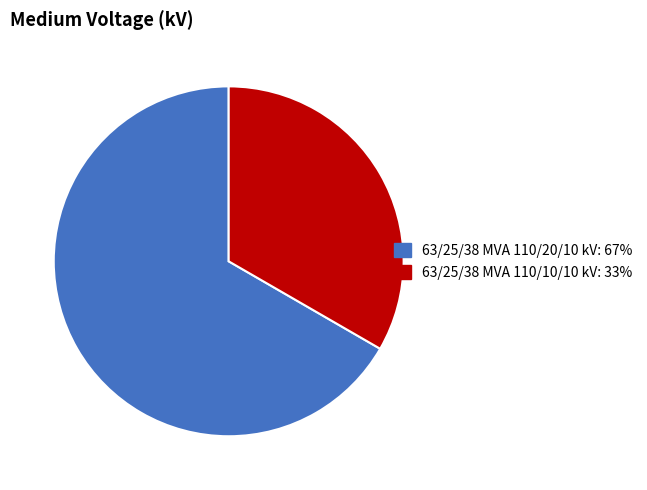

Rank the categories by value from highest to lowest.

63/25/38 MVA 110/20/10 kV, 63/25/38 MVA 110/10/10 kV